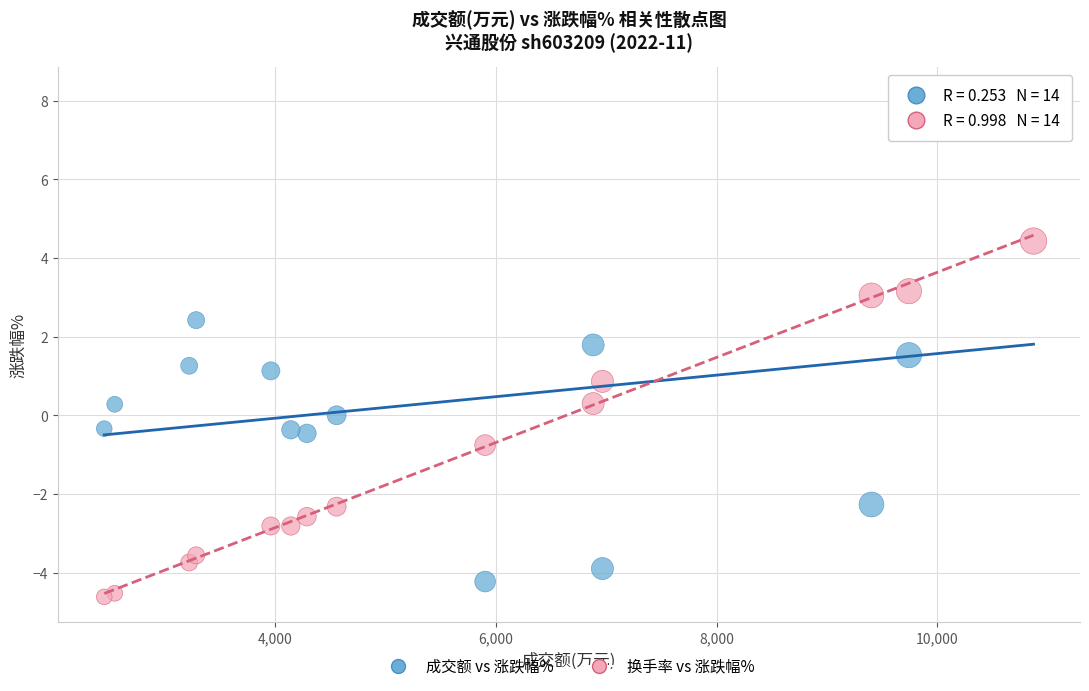

Across all data points, what is the range of Y values (max minus min)?

12.8